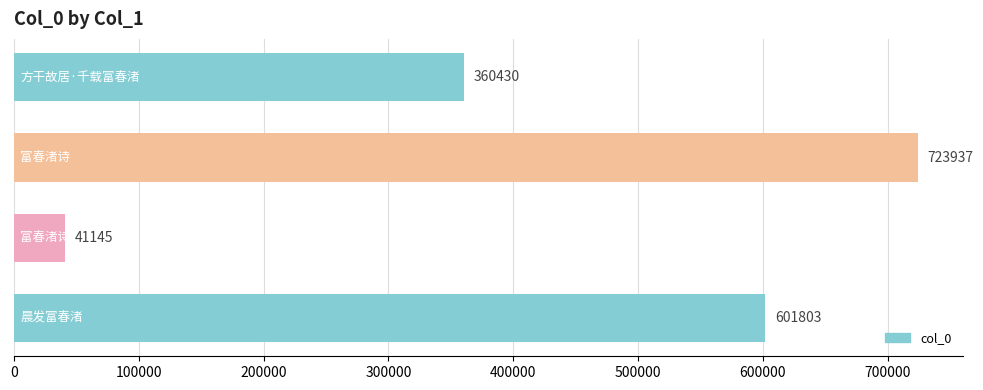

What is the sum of all values?

1727315